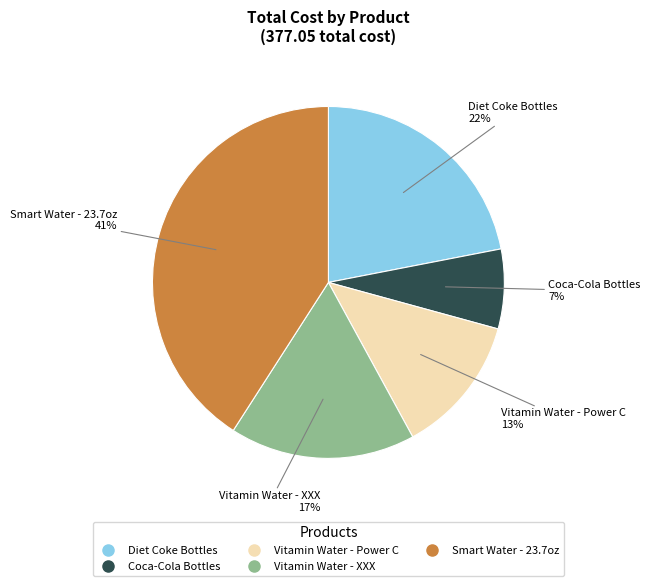

Which category has the biggest portion of the pie?

Smart Water - 23.7oz